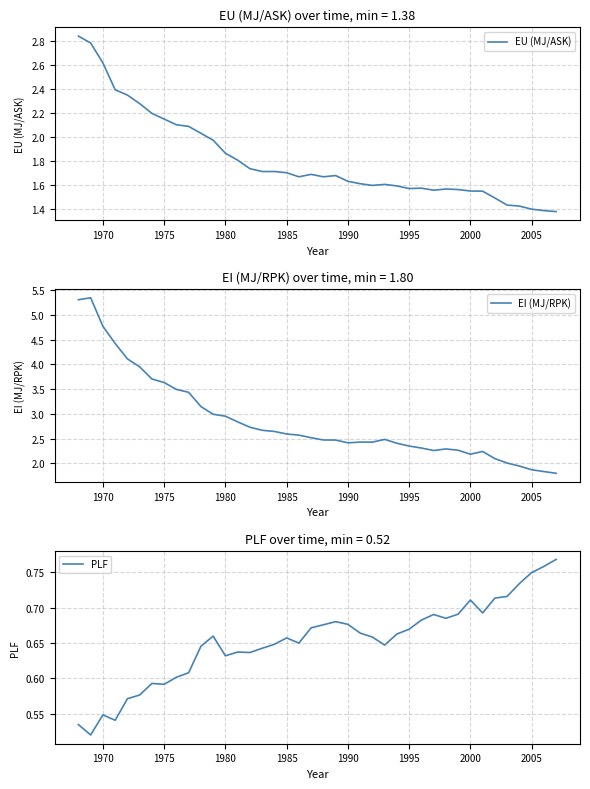

What is the minimum value for EI (MJ/RPK)?

1.8